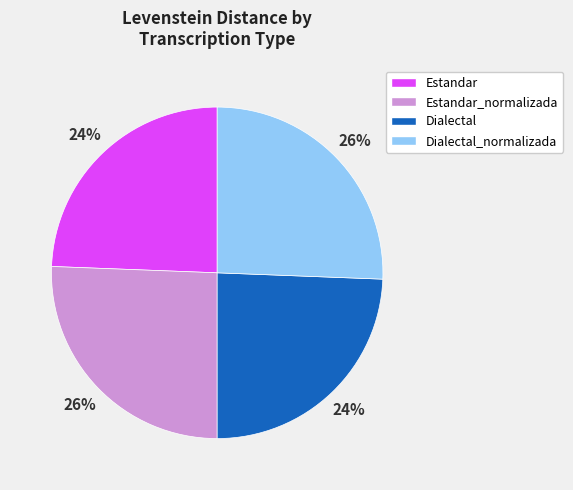

Is it true that Estandar is 24% of the pie?

True